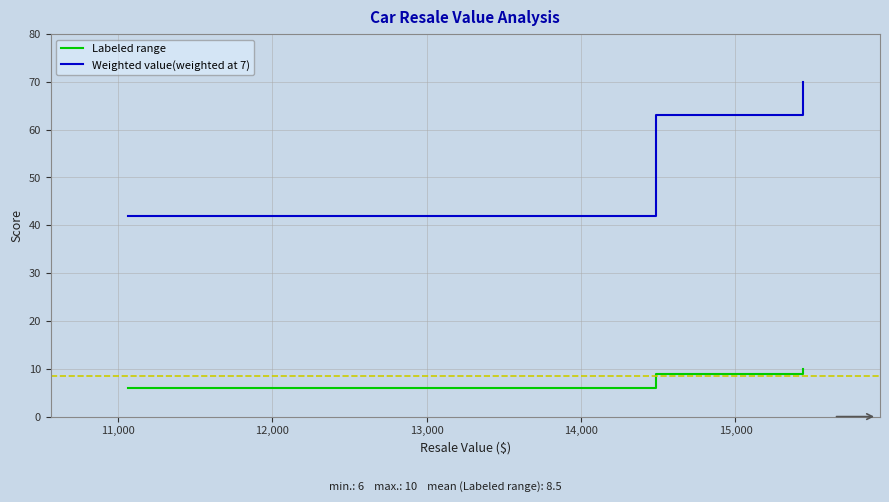

At how many categories does at least one series exceed 59?

3